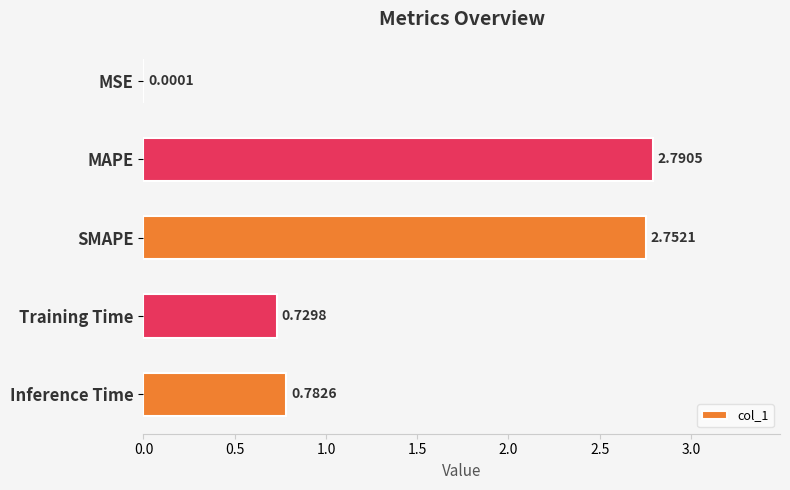

Which category has the highest value across all series?

MAPE